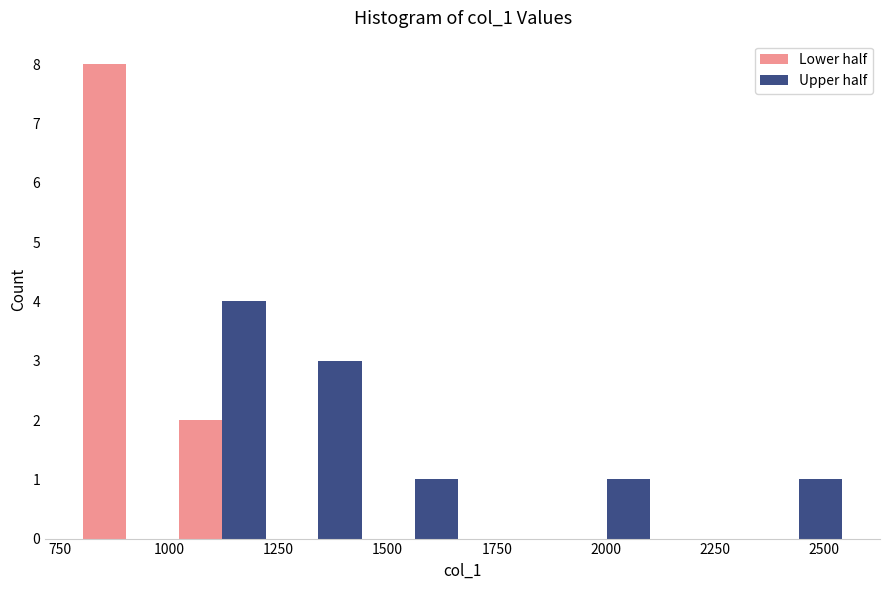

What is the height of the Lower half bar covering 1000 to 1250 on the x-axis? Neither the bar edges nor the heights are printed on the chart, so give them approximately, as read against the axes.

2